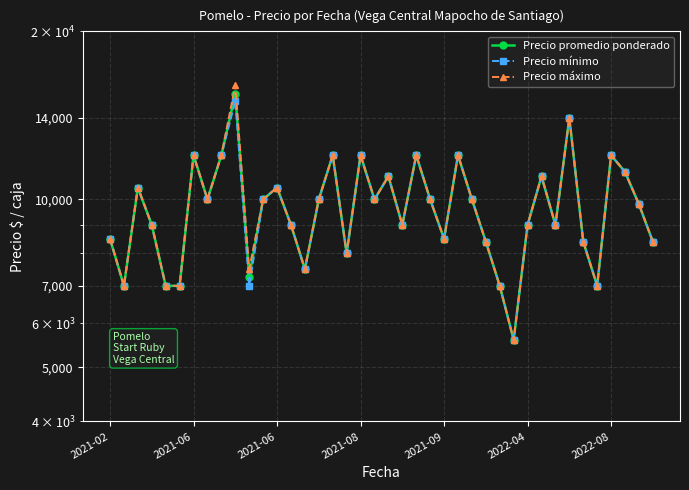

Reading right to left, transcribe all the data shown in this chart.

Precio promedio ponderado: 8400	9800	11200	12000	7000	8400	14000	9000	11000	9000	5600	7000	8400	10000	12000	8500	10000	12000	9000	11000	10000	12000	8000	12000	10000	7500	9000	10500	10000	7273	15440	12000	10000	12000	7000	7000	9000	10500	7000	8500
Precio mínimo: 8400	9800	11200	12000	7000	8400	14000	9000	11000	9000	5600	7000	8400	10000	12000	8500	10000	12000	9000	11000	10000	12000	8000	12000	10000	7500	9000	10500	10000	7000	15000	12000	10000	12000	7000	7000	9000	10500	7000	8500
Precio máximo: 8400	9800	11200	12000	7000	8400	14000	9000	11000	9000	5600	7000	8400	10000	12000	8500	10000	12000	9000	11000	10000	12000	8000	12000	10000	7500	9000	10500	10000	7500	16000	12000	10000	12000	7000	7000	9000	10500	7000	8500